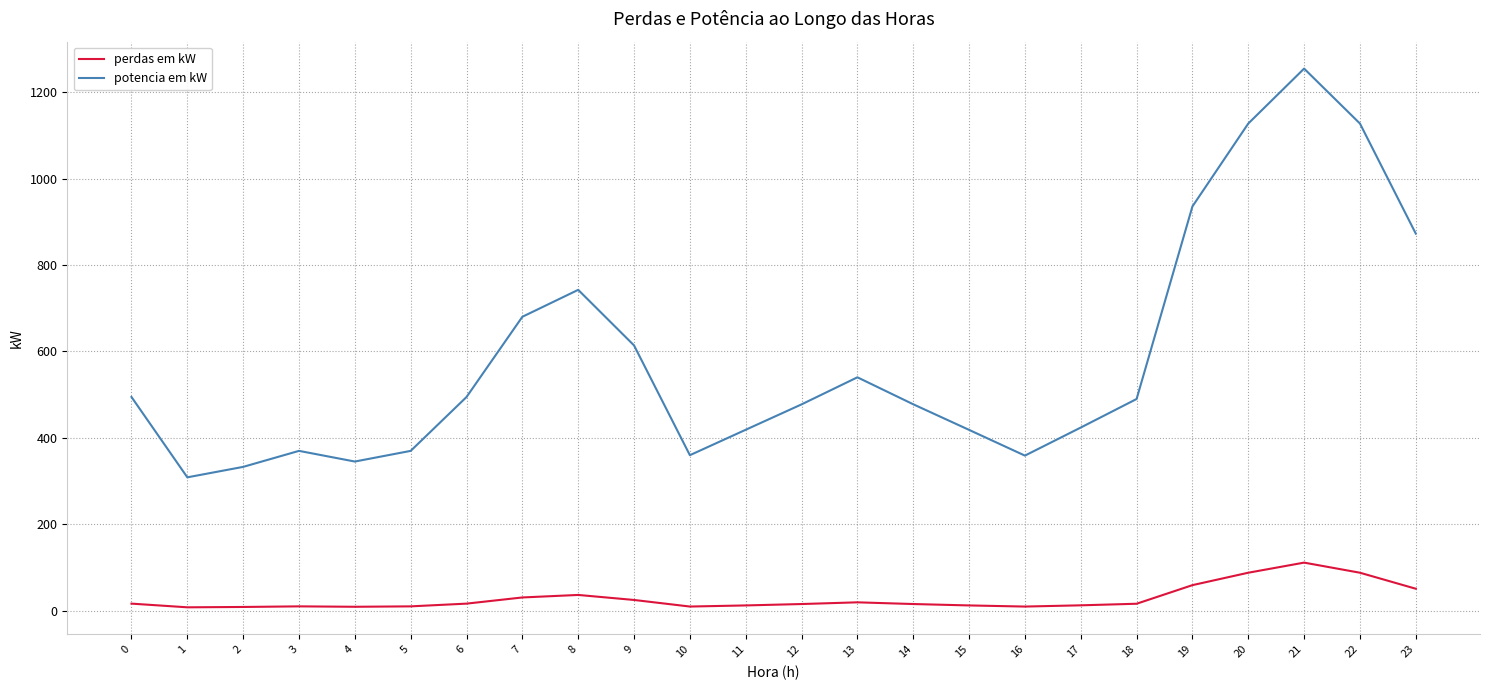

What is the difference between the maximum and minimum values in the potencia em kW series?

946.7